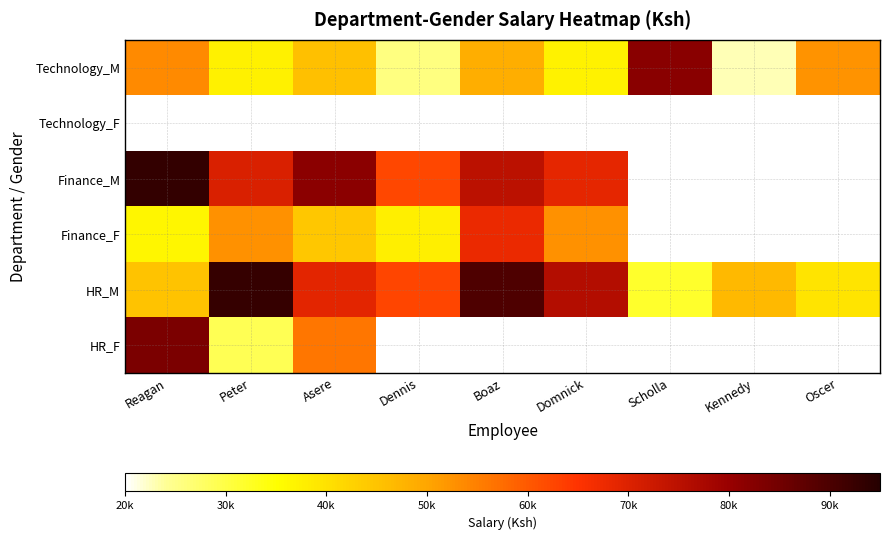

The value of HR_M at Scholla is 31970.0. True or false?

True